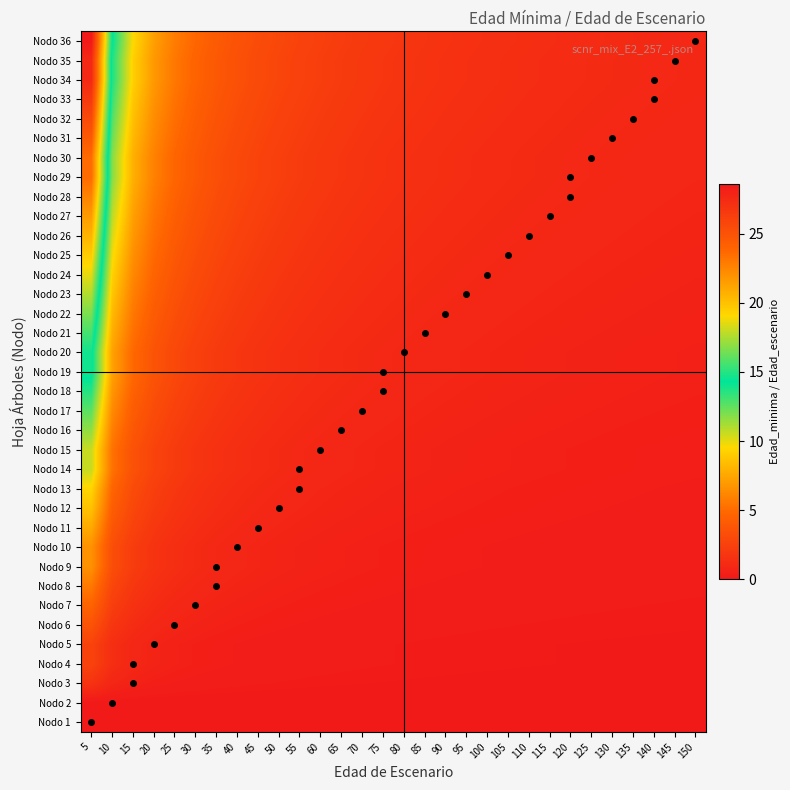

Which label corresponds to the largest value in the chart?

5